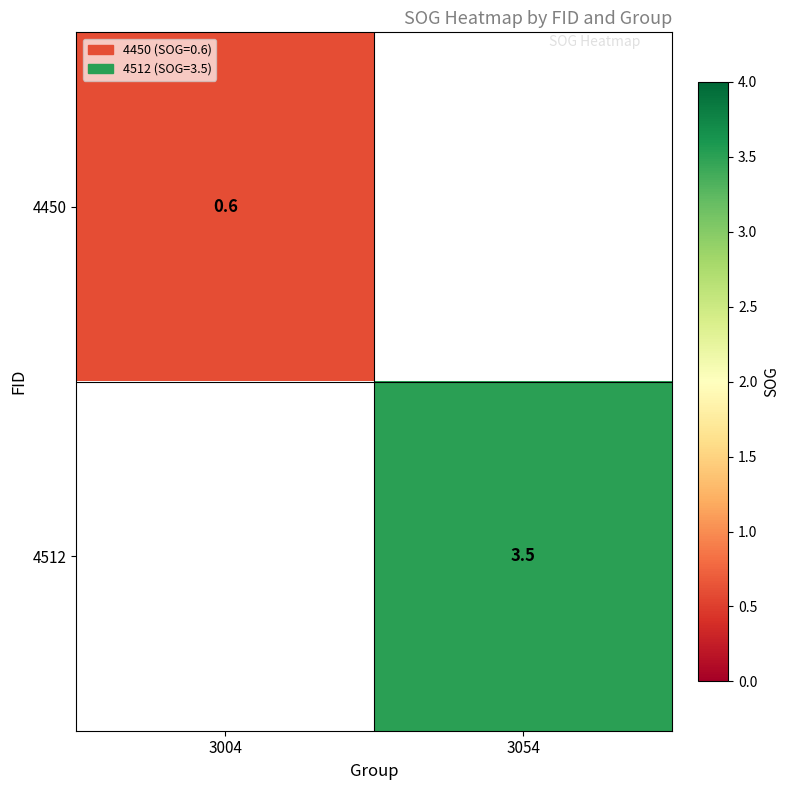

Is it true that 4450 equals 0.6 at 3004?

True